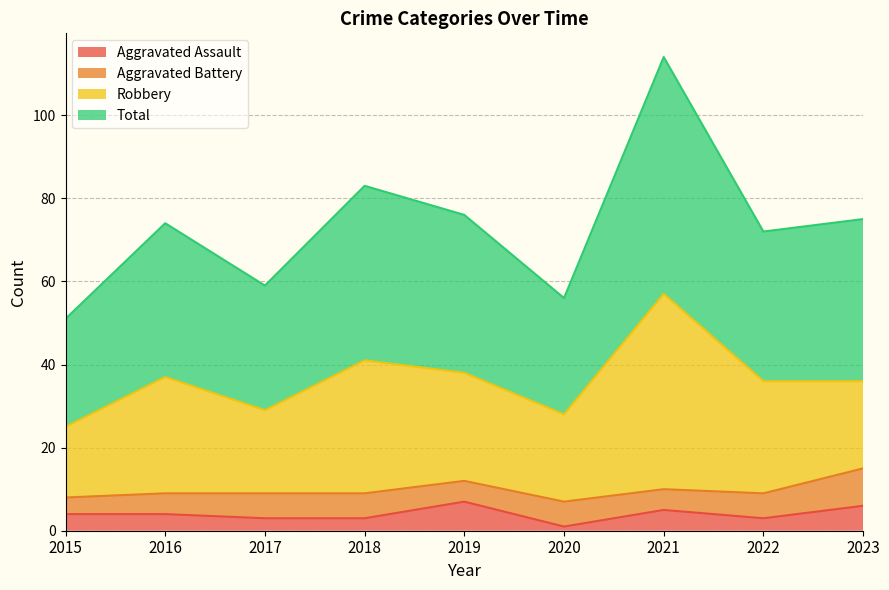

What is the highest value of the Total series?

114